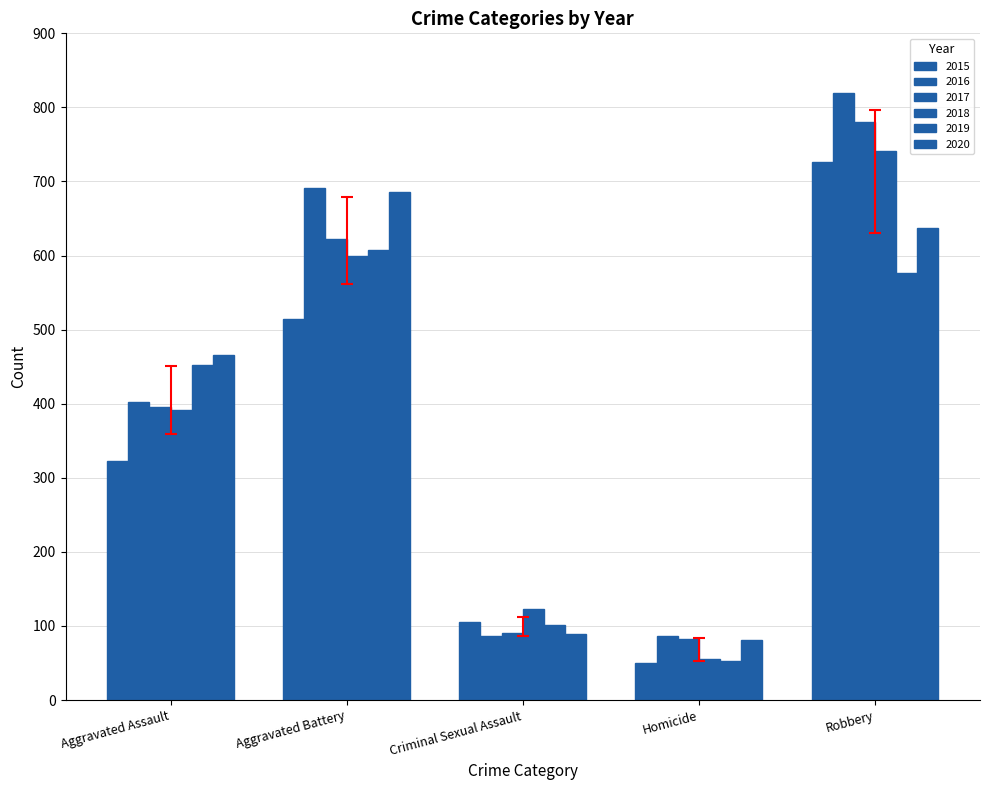

Which has a higher value, Aggravated Battery or Robbery?

Robbery